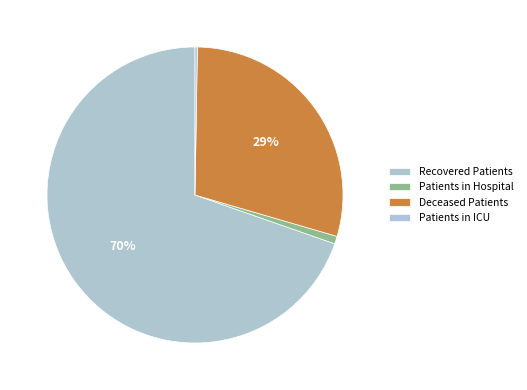

How many segments does this pie chart have?

4